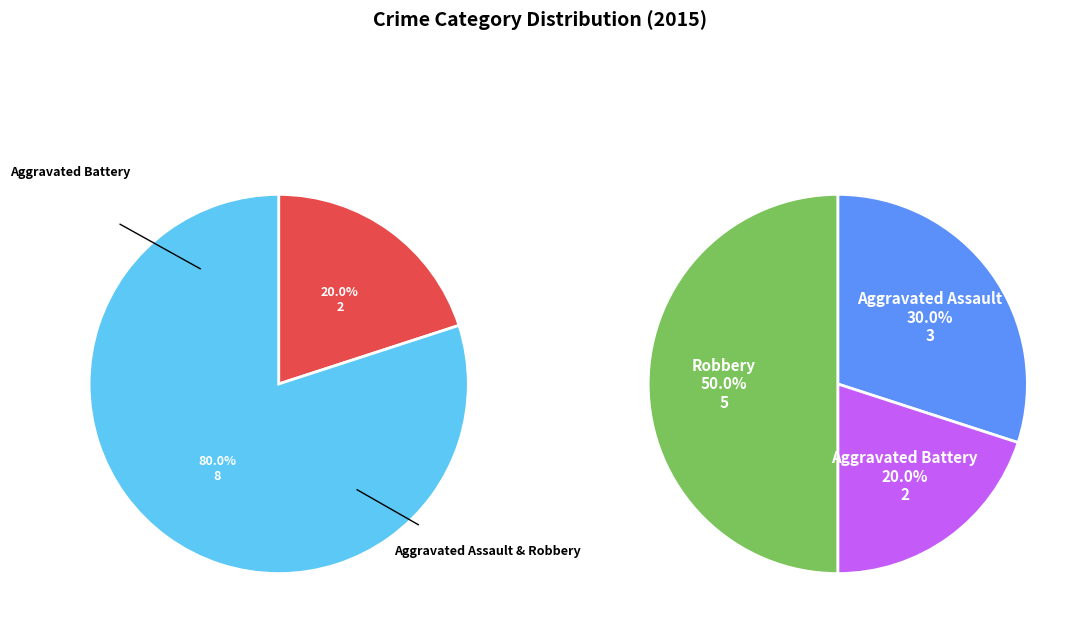

Which slice is the largest?

Robbery